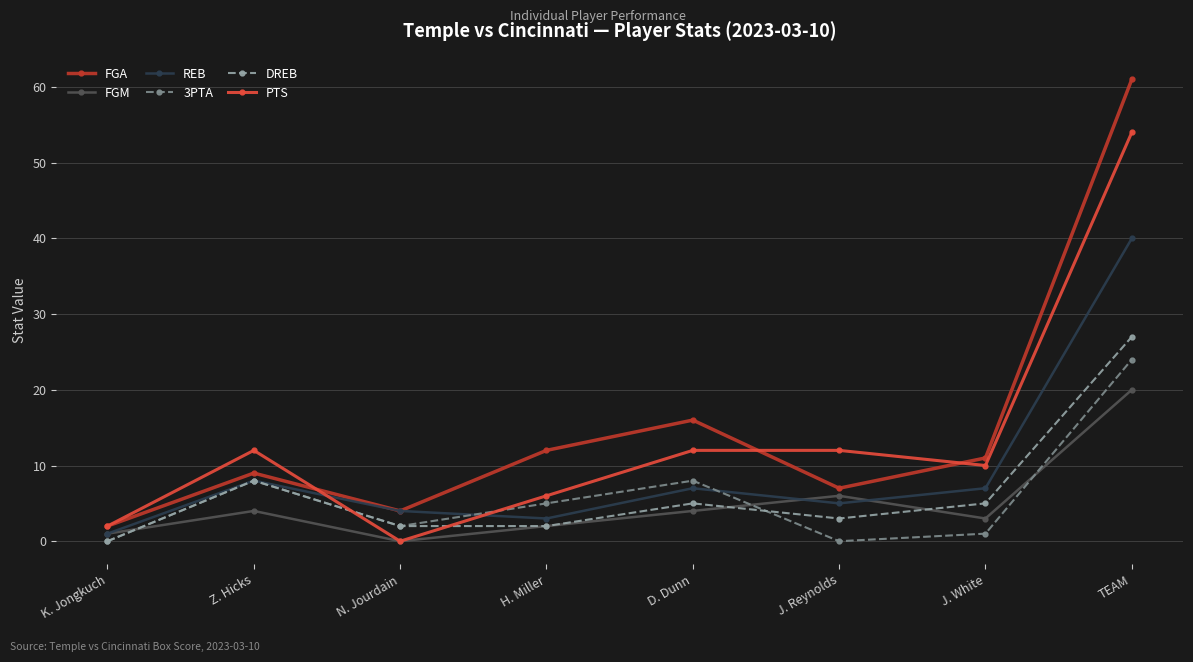

Where do 3PTA and PTS first cross each other?

Z. Hicks and N. Jourdain